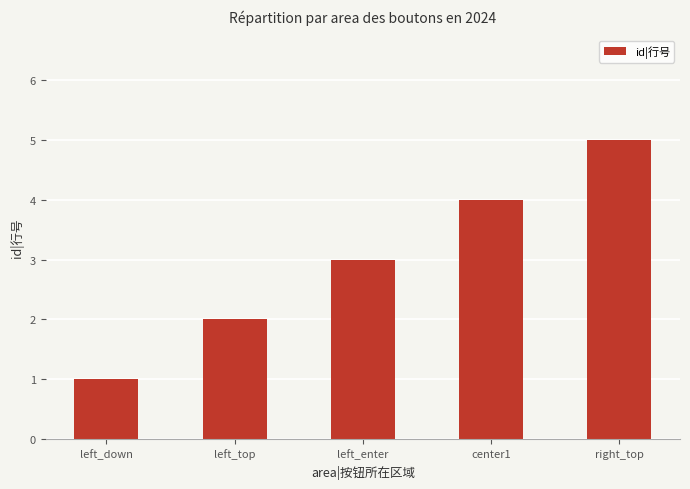

Which label corresponds to the smallest value in the chart?

left_down